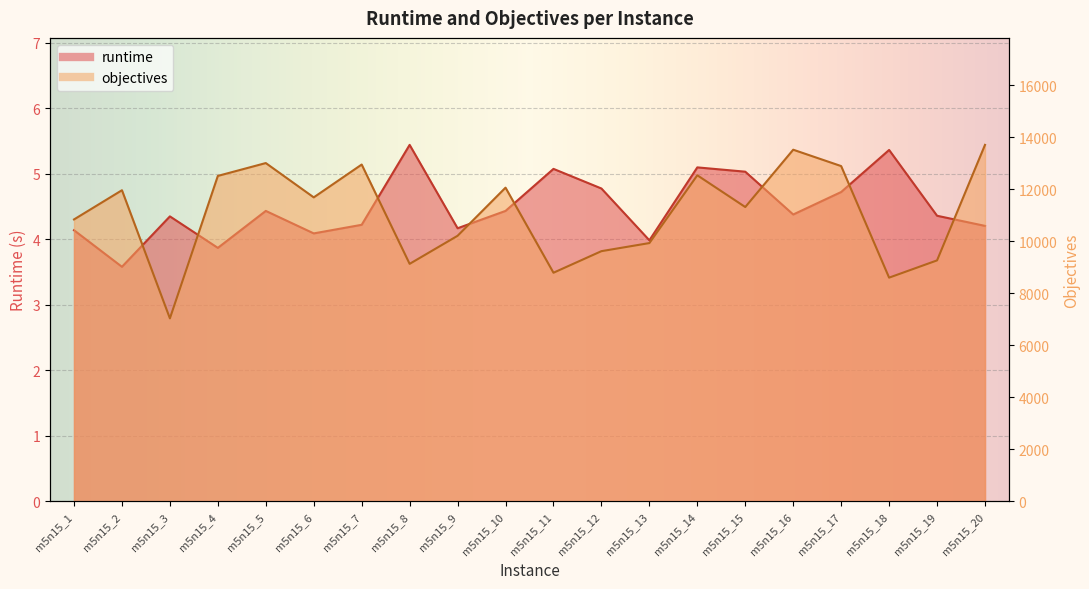

Reading right to left, list all the values displayed in this chart.

runtime: 4.2	4.4	5.4	4.7	4.4	5.0	5.1	4.0	4.8	5.1	4.4	4.2	5.4	4.2	4.1	4.4	3.9	4.4	3.6	4.1
objectives: 13705.0	9265.0	8602.0	12890.0	13519.0	11316.0	12536.0	9931.0	9620.0	8791.0	12061.0	10211.0	9132.0	12949.0	11687.0	13006.0	12512.0	7037.0	11962.0	10839.0